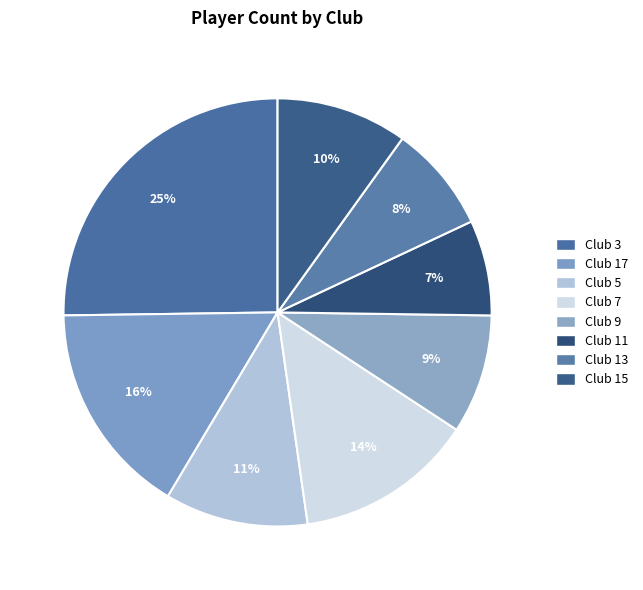

True or false: Club 3 accounts for 17% of the total.

False